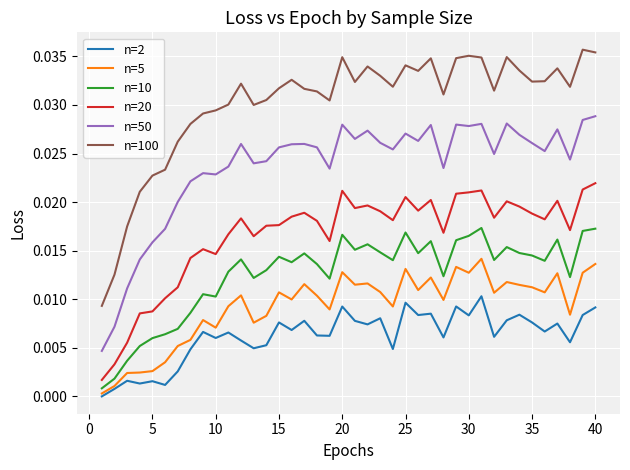

Which series has the largest total across all categories?

n=100